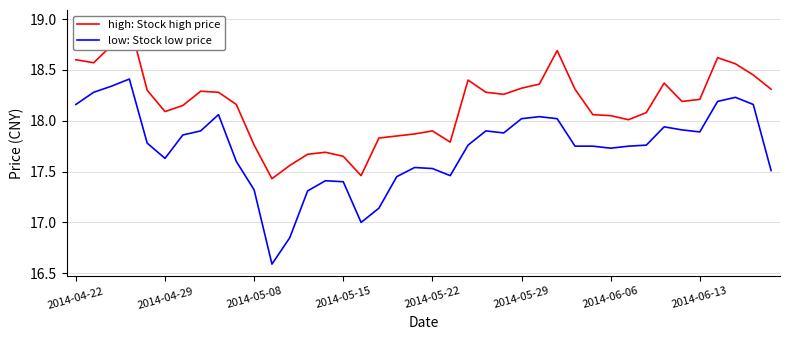

True or false: low: Stock low price has a value of 32.2 at 2014-05-29.

False